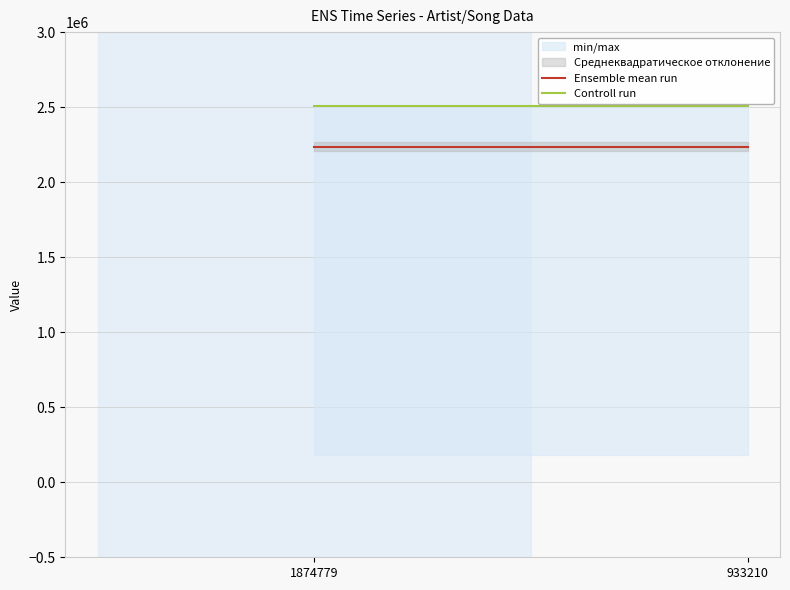

At how many categories does at least one series exceed 2365777?

2